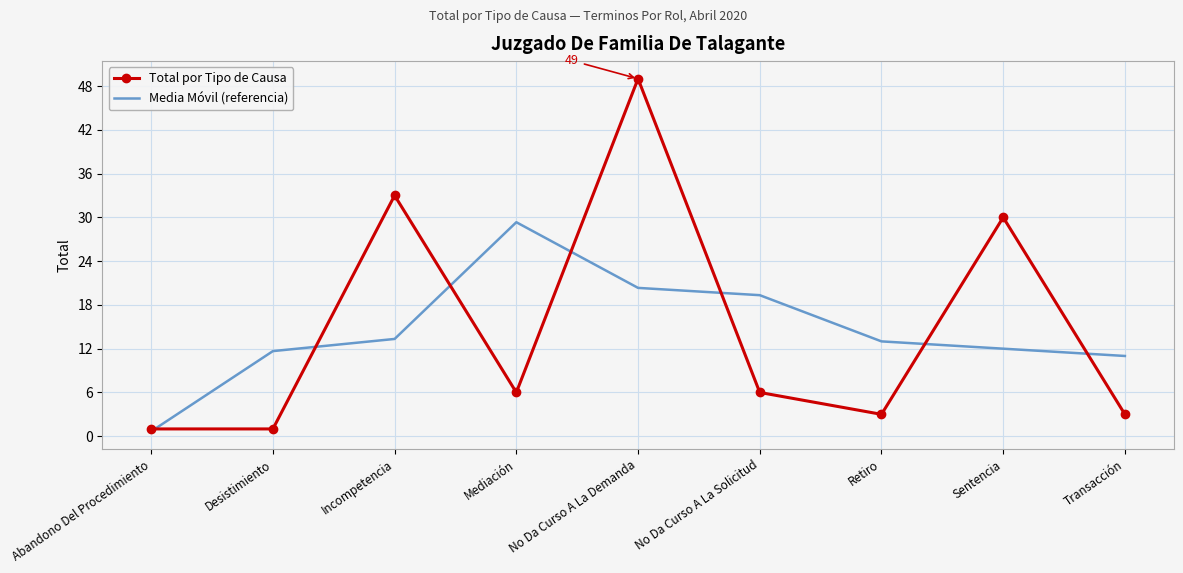

How many series are shown in this chart?

2